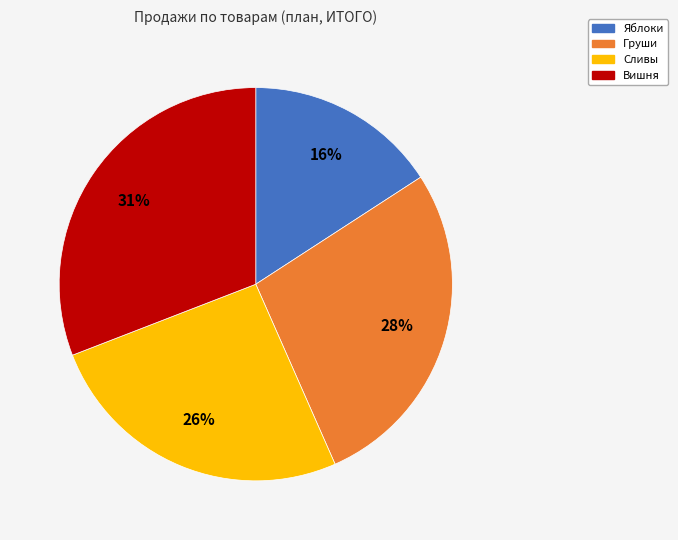

To the nearest percent, what portion does Яблоки represent?

16%